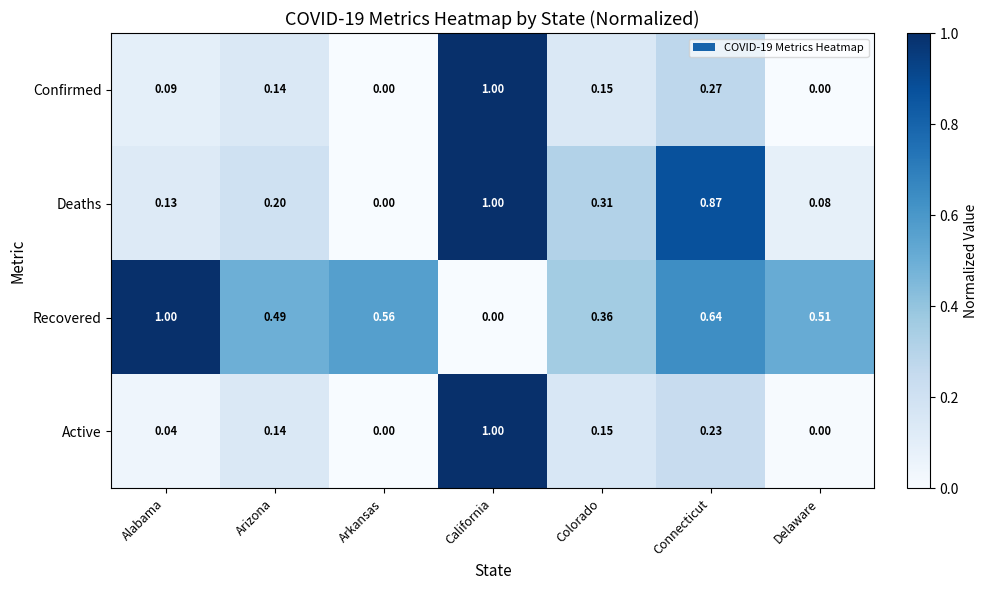

List the labels in order of Deaths value, smallest first.

Arkansas, Delaware, Alabama, Arizona, Colorado, Connecticut, California